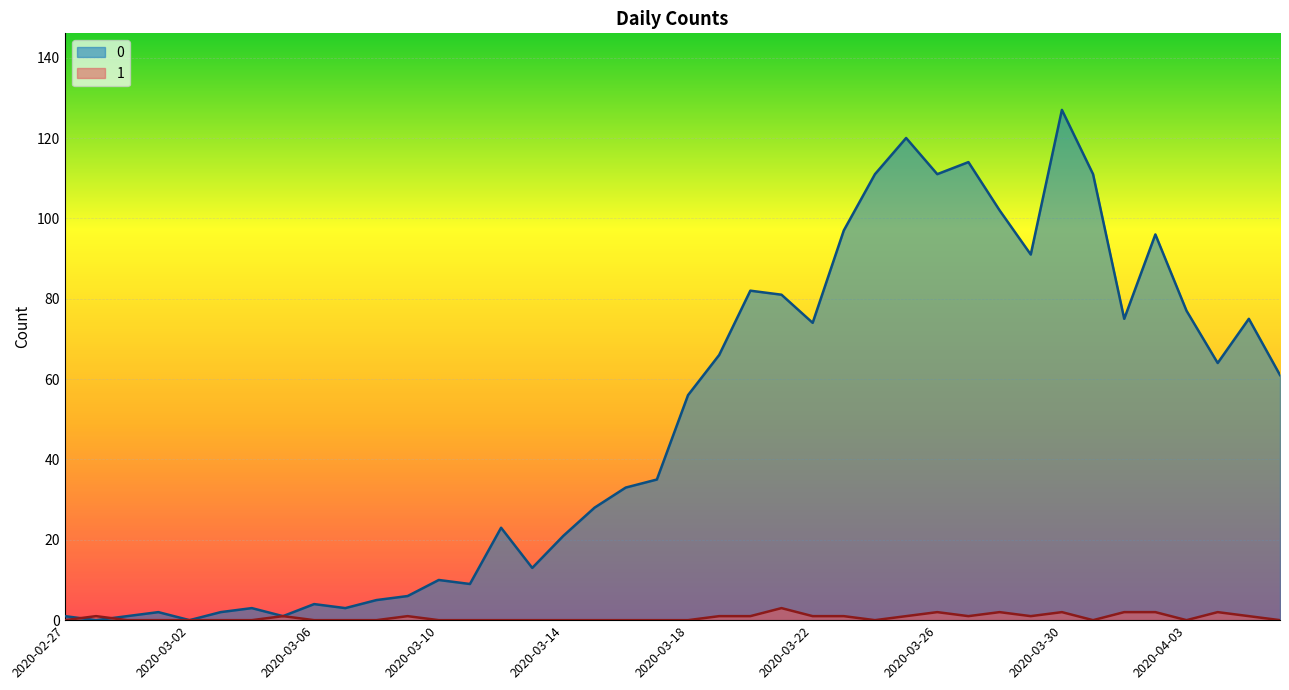

What is the difference between the second highest and second lowest values in the 1 series?

2